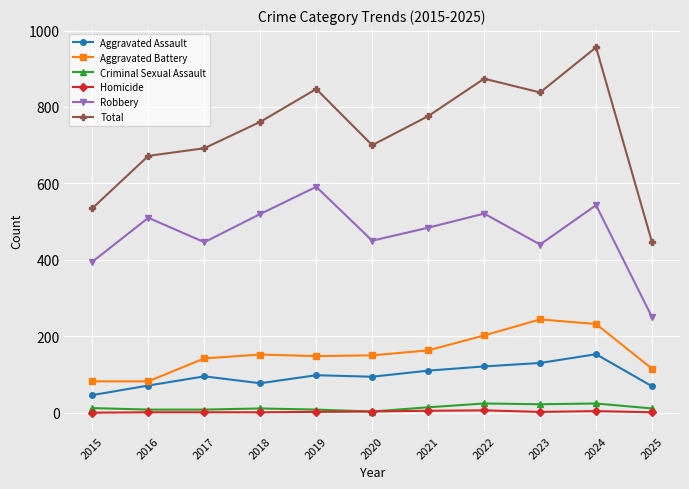

The value of Aggravated Battery at 2024 is 348. True or false?

False